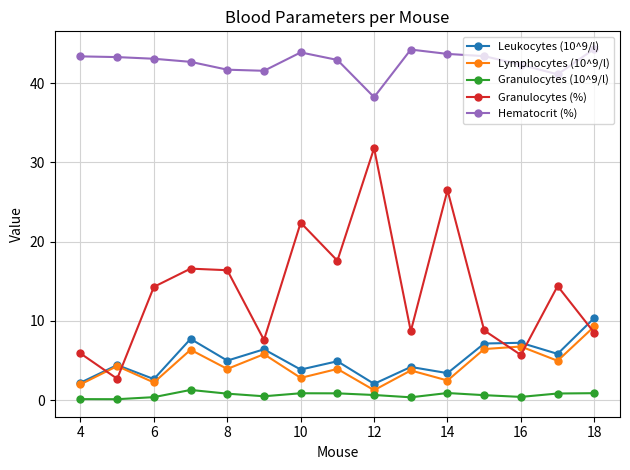

What is the maximum value shown in the chart?

44.3